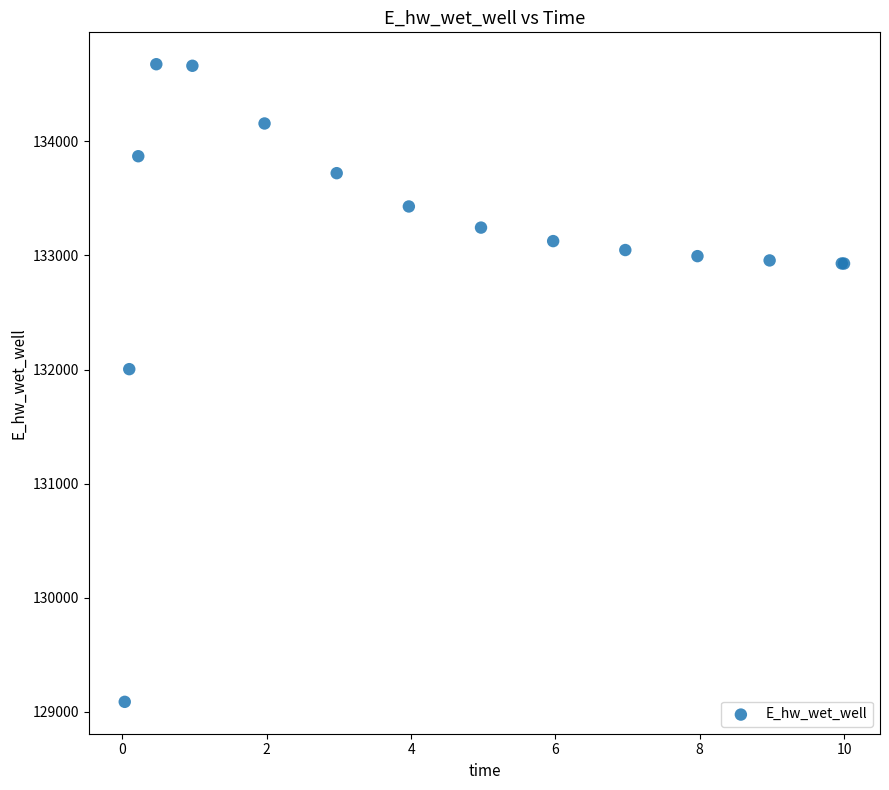

What Y value in the scatter plot is closest to 131881?

132003.4